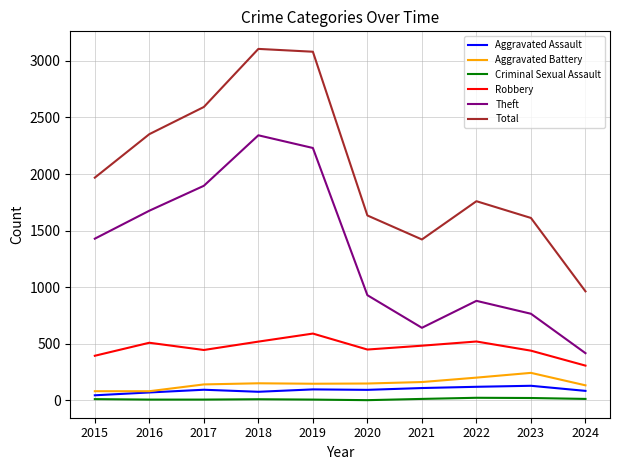

True or false: Robbery has a value of 644 at 2020.

False